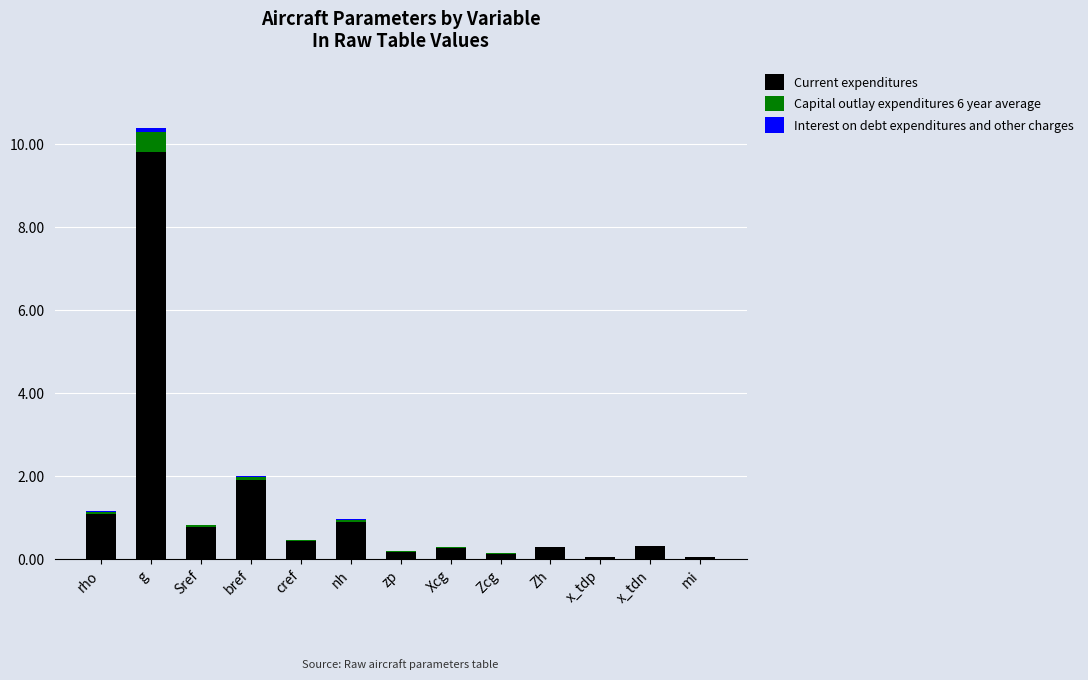

Is it true that Current expenditures equals 1.9 at bref?

True